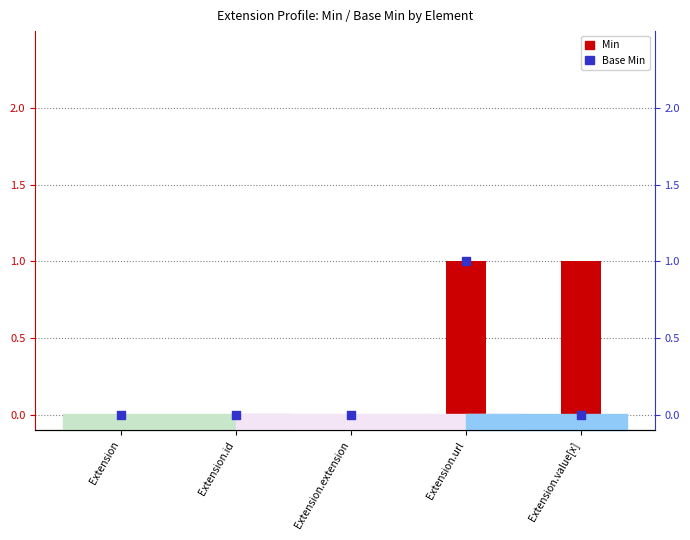

What are all the series names shown in the legend?

Min, Base Min